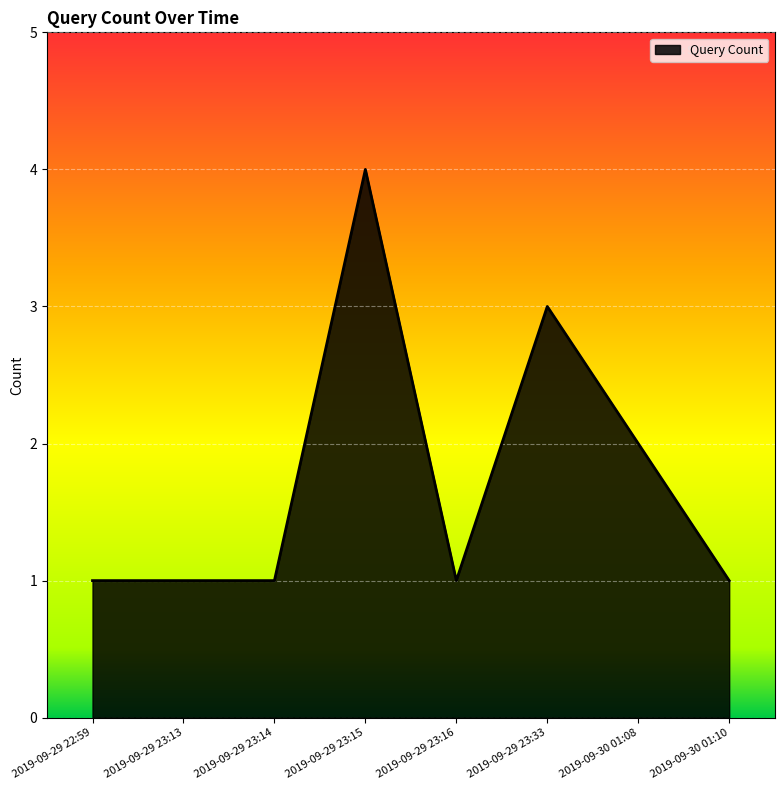

Count the number of categories in the chart.

8